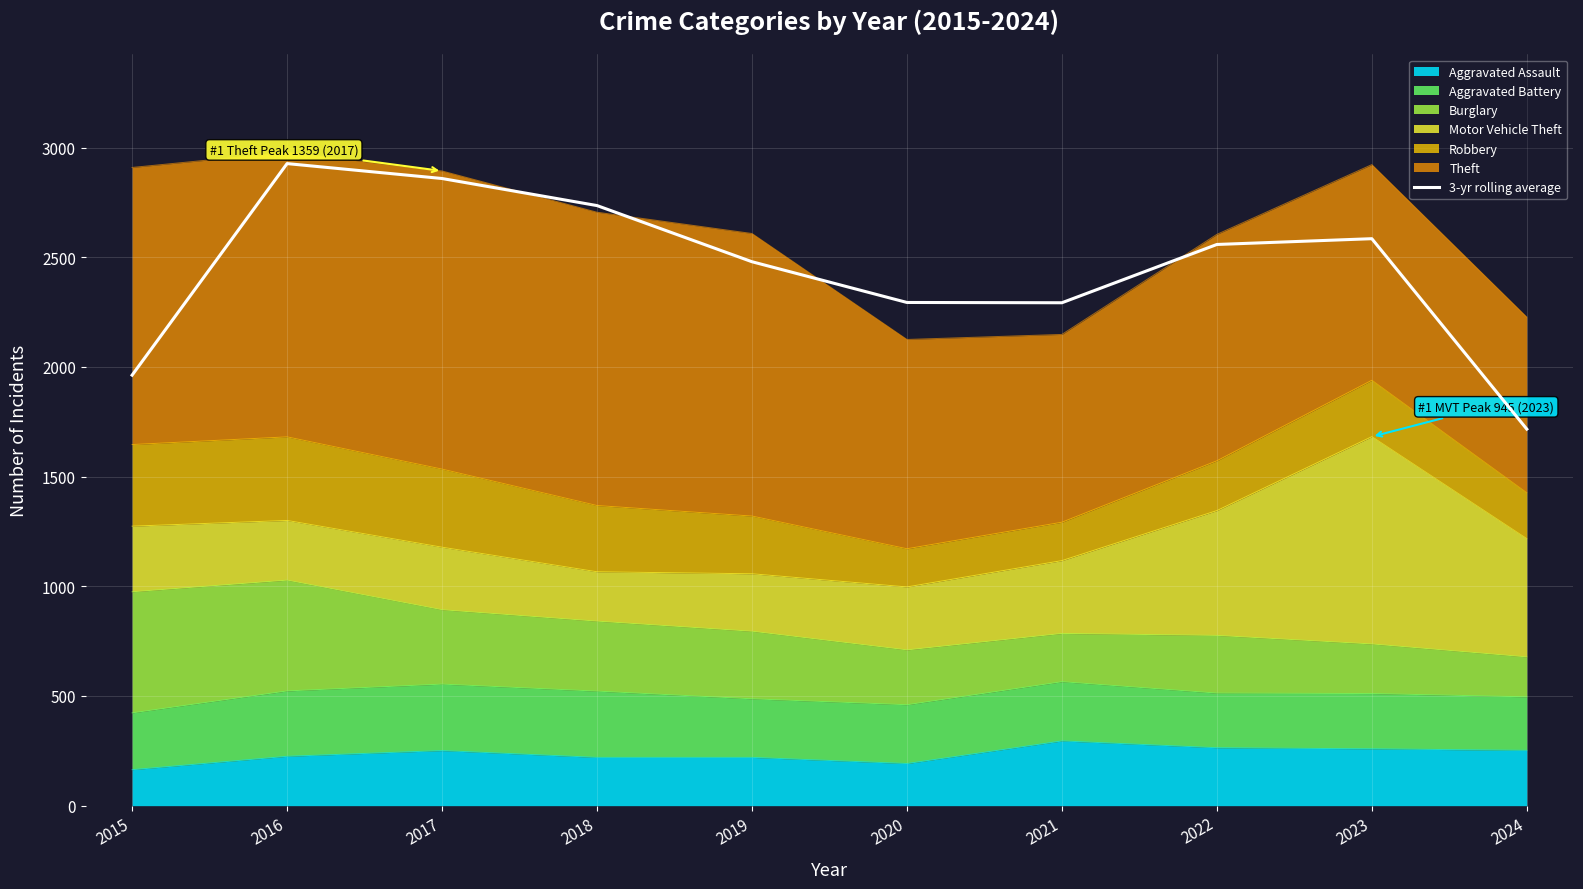

List the labels in order of value, largest first.

2016, 2017, 2018, 2023, 2022, 2019, 2020, 2021, 2015, 2024